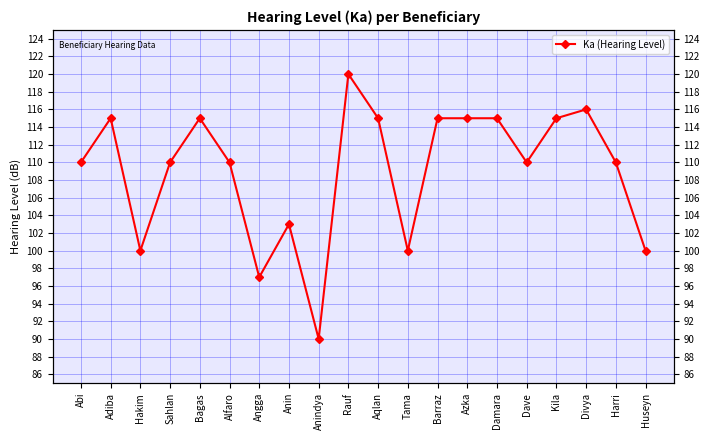

At which label does the data first exceed 110?

Adiba